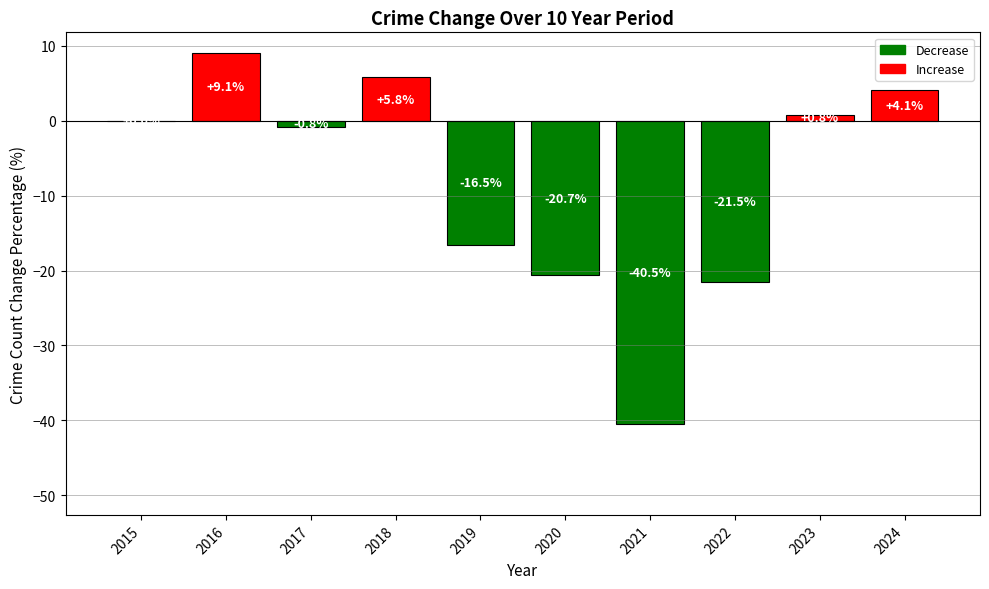

How many distinct data groups are displayed?

1